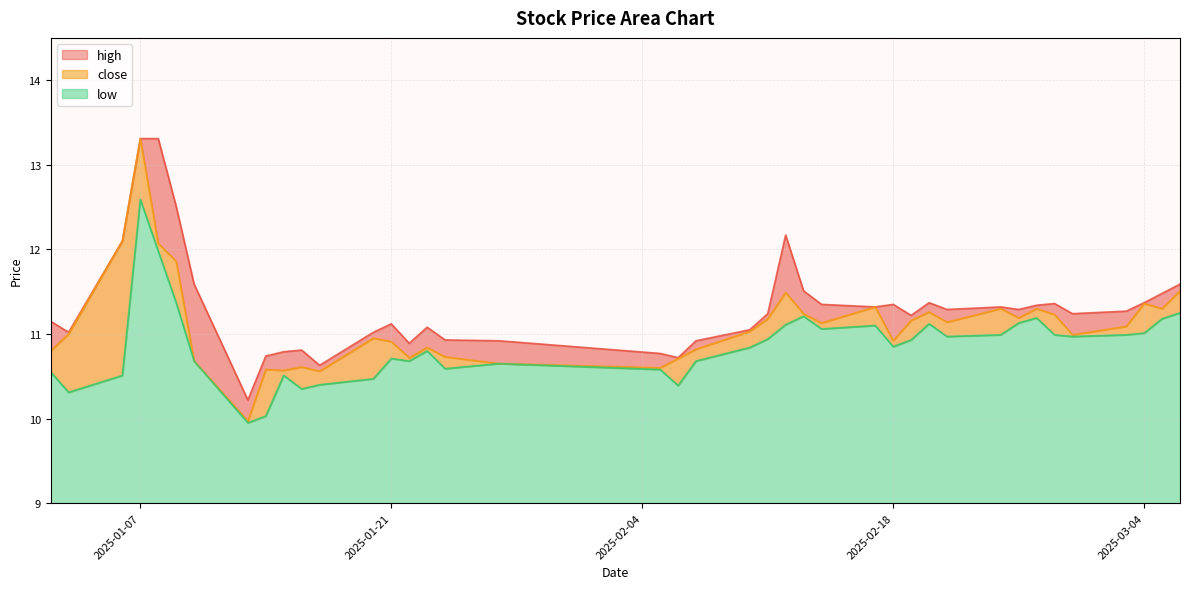

Reading left to right, what are all the values shown in this chart?

high: 11.2	11.0	12.1	13.3	13.3	12.5	11.6	10.2	10.7	10.8	10.8	10.6	11.0	11.1	10.9	11.1	10.9	10.9	10.8	10.7	10.9	11.1	11.2	12.2	11.5	11.3	11.3	11.3	11.2	11.4	11.3	11.3	11.3	11.3	11.4	11.2	11.3	11.4	11.5	11.6
close: 10.8	11.0	12.1	13.3	12.1	11.9	10.7	10.0	10.6	10.6	10.6	10.6	10.9	10.9	10.7	10.8	10.7	10.7	10.6	10.7	10.8	11.0	11.2	11.5	11.2	11.1	11.3	10.9	11.2	11.3	11.1	11.3	11.2	11.3	11.2	11.0	11.1	11.4	11.3	11.5
low: 10.6	10.3	10.5	12.6	12.0	11.4	10.7	9.9	10.0	10.5	10.3	10.4	10.5	10.7	10.7	10.8	10.6	10.7	10.6	10.4	10.7	10.8	10.9	11.1	11.2	11.1	11.1	10.8	10.9	11.1	11.0	11.0	11.1	11.2	11.0	11.0	11.0	11.0	11.2	11.2